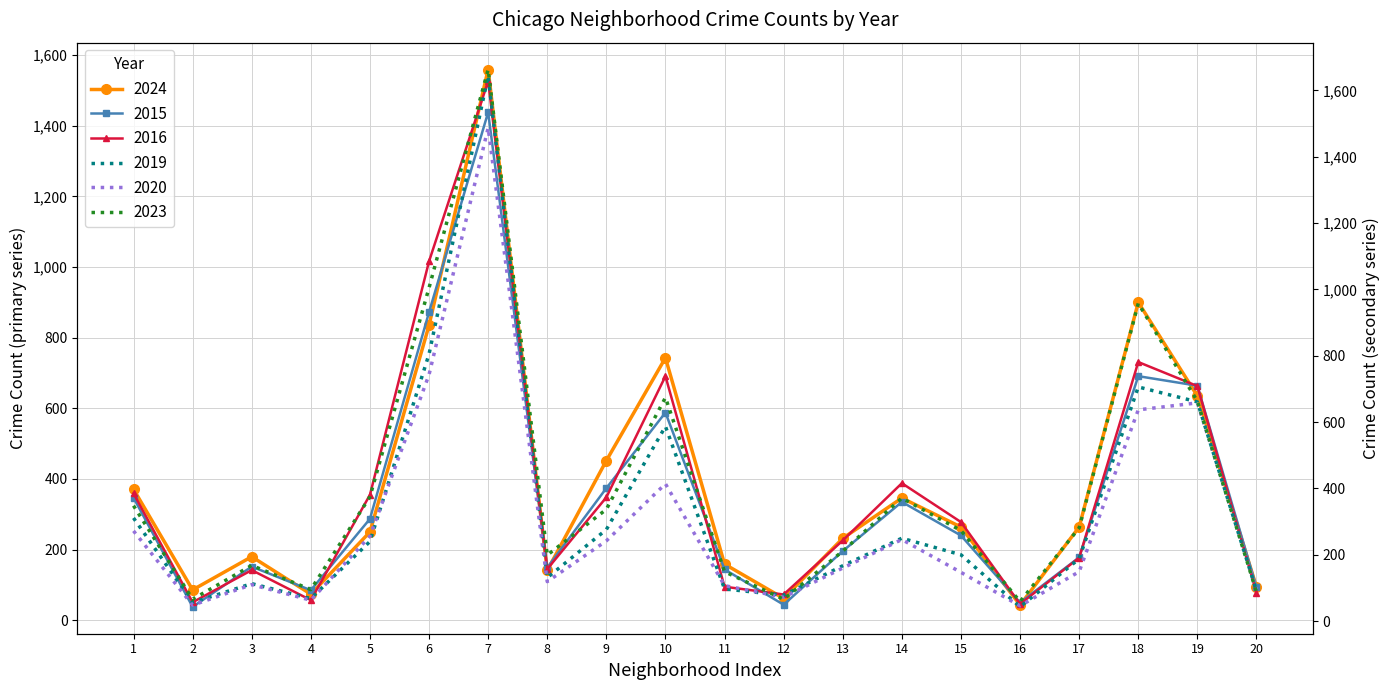

What is the smallest value displayed?

38